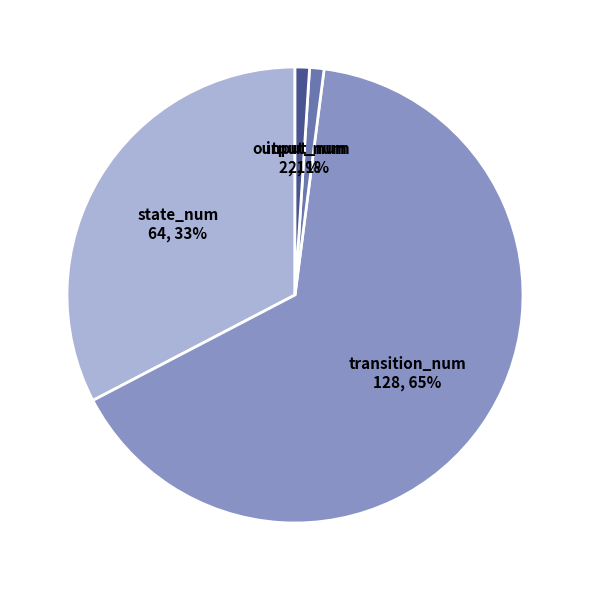

What is the ratio of the value at output_num to the value at input_num?

1.0